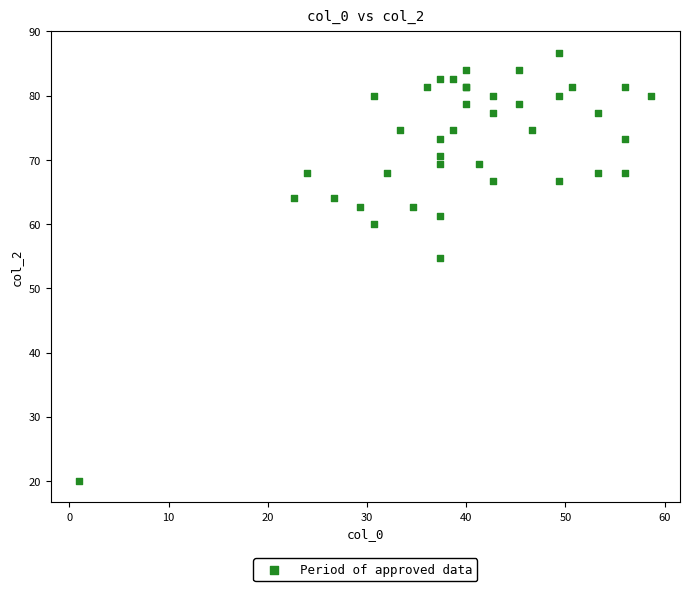

What Y value in the scatter plot is closest to 53?

54.7